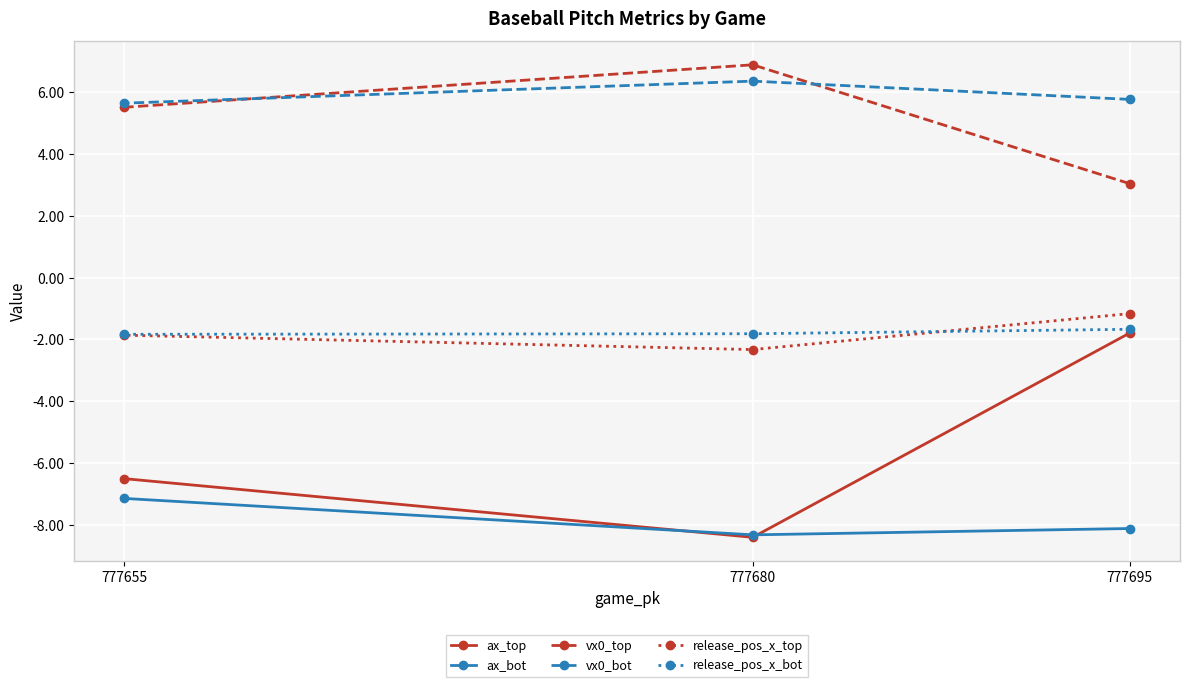

At which label does vx0_bot reach its minimum?

777655